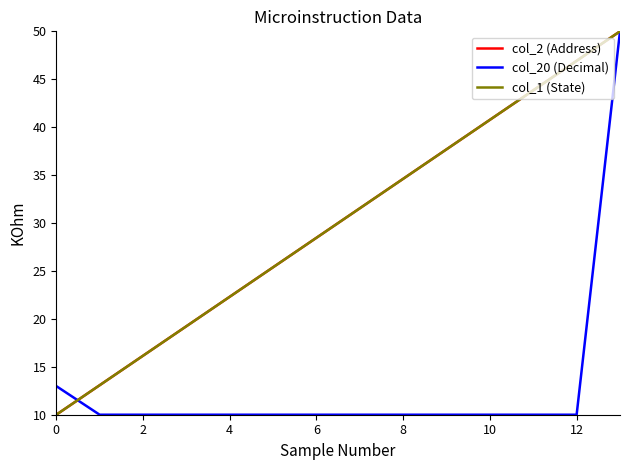

Does the chart have visible grid lines?

No